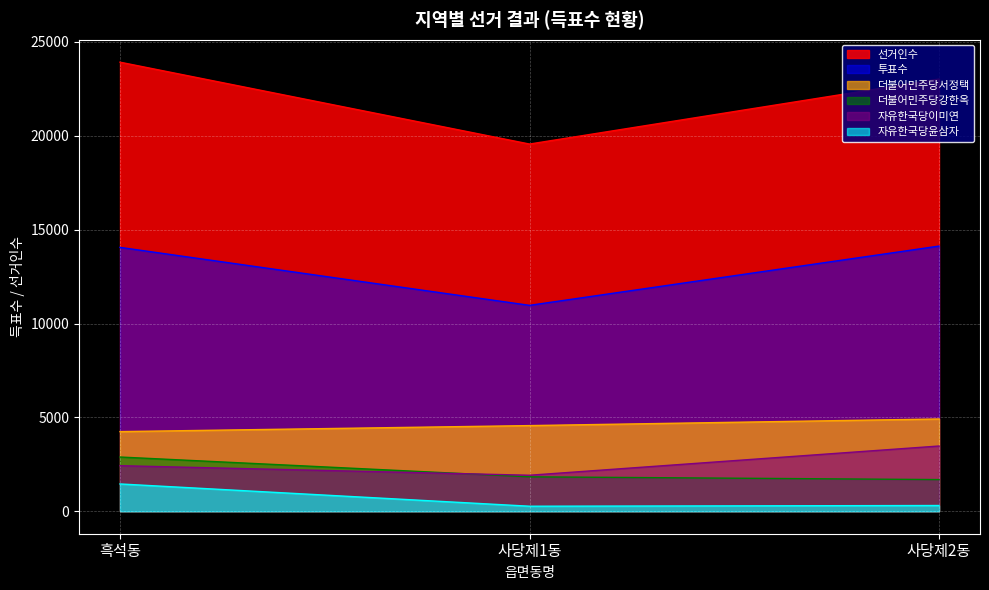

How many data points in 자유한국당이미연 are less than 2428?

1